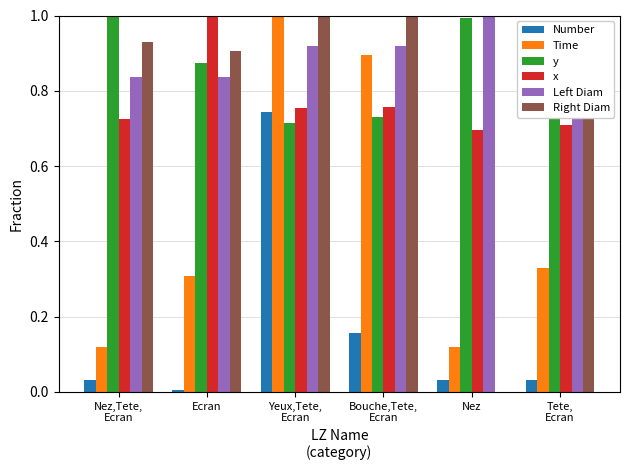

How many values in the Right Diam series exceed 0?

5